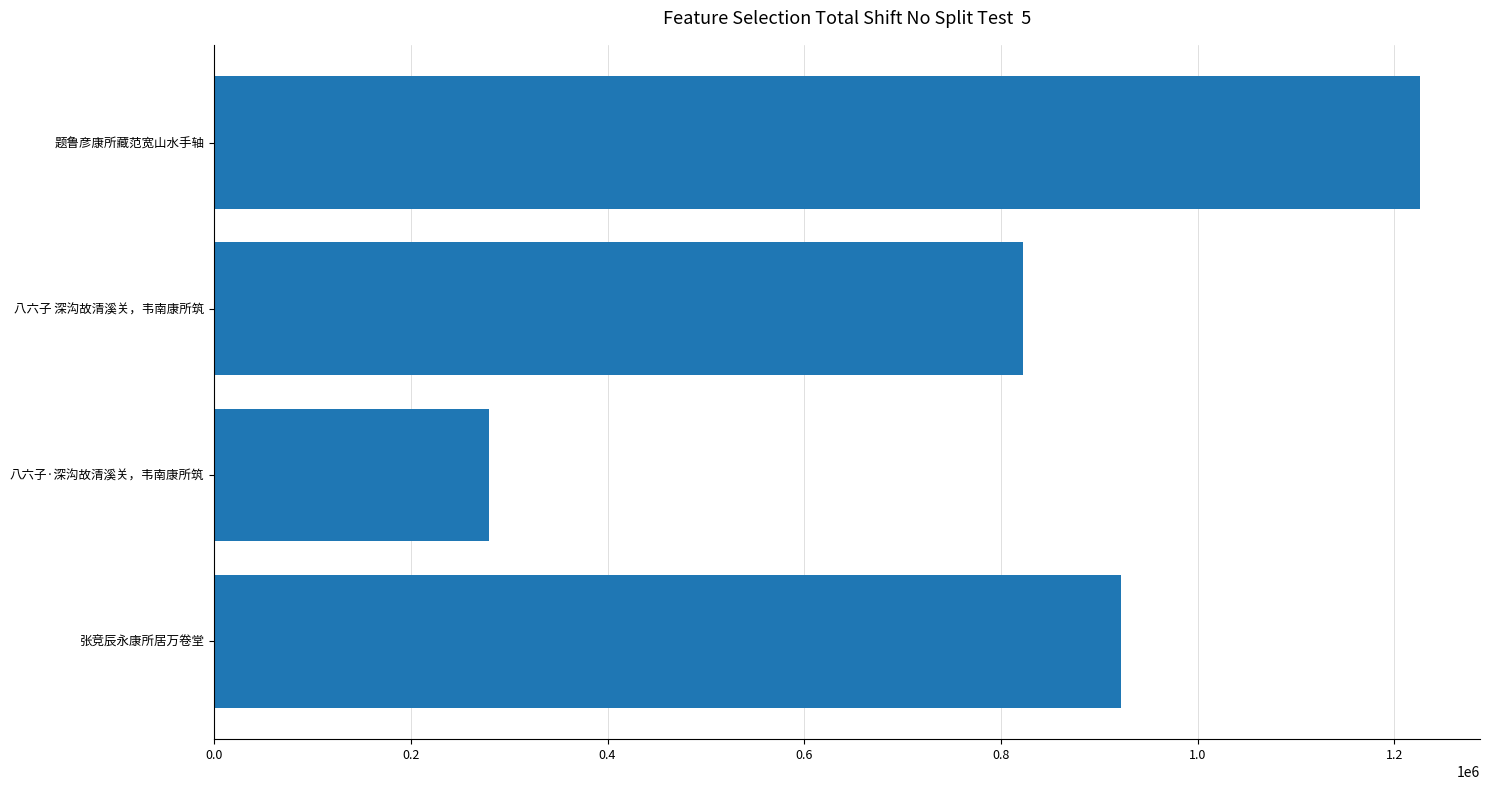

What is the change in value from 0.4 to 0.6?

+100112